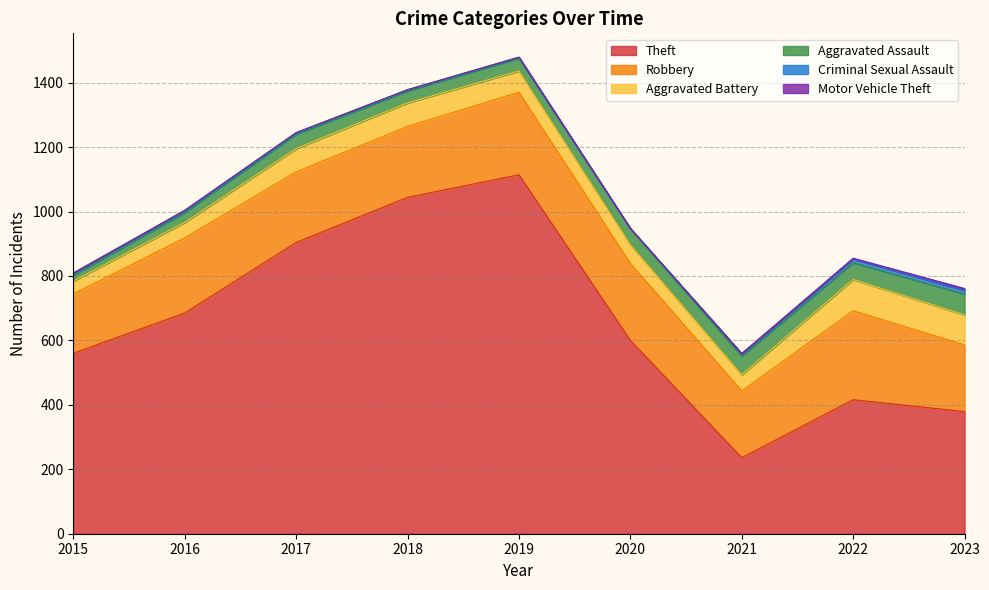

Where does the Theft series first go above 600?

2016